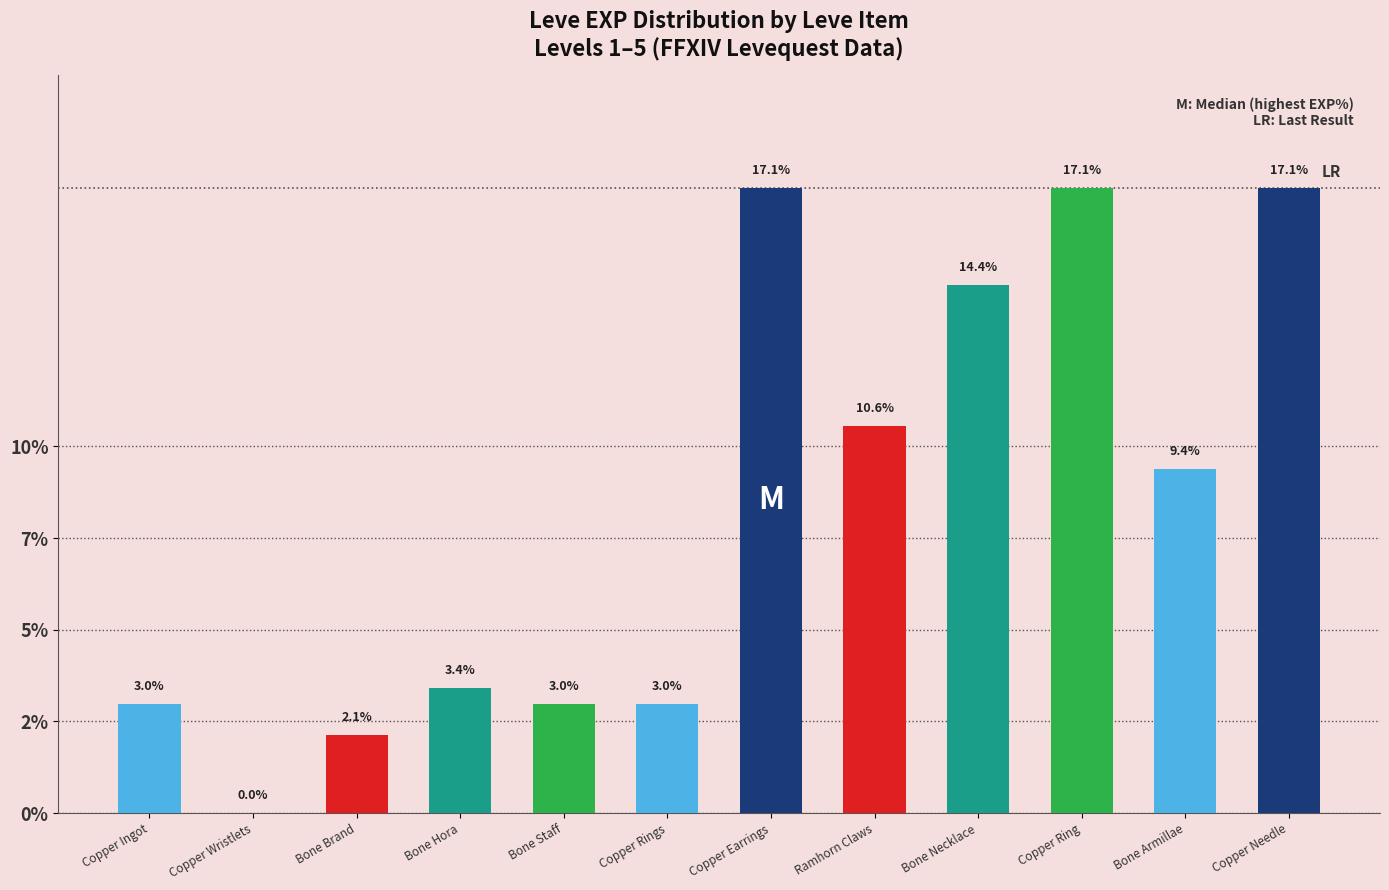

What is the average value?

8.3